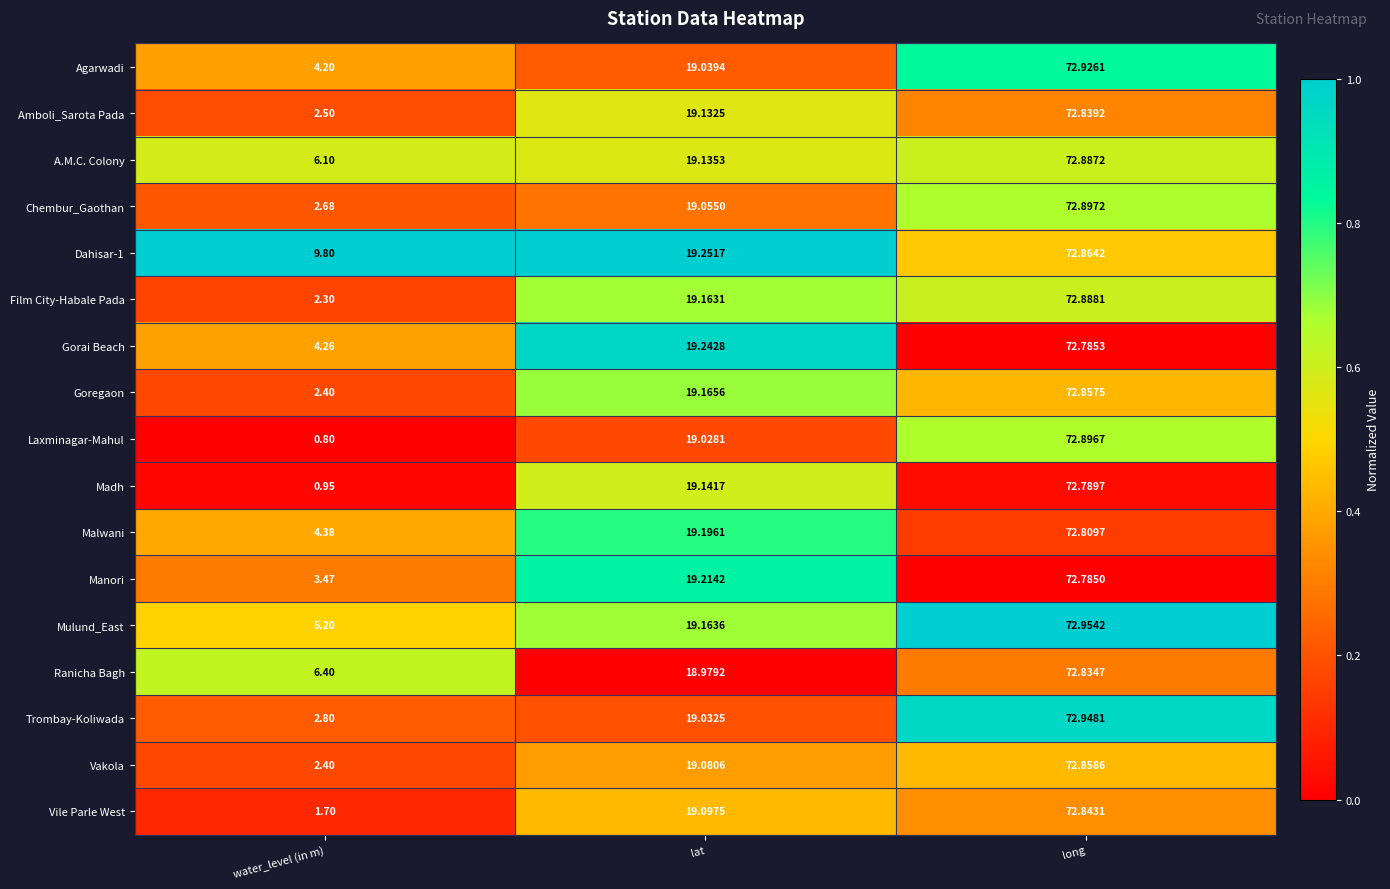

Rank the series at long from lowest to highest value.

Manori, Gorai Beach, Madh, Malwani, Ranicha Bagh, Amboli_Sarota Pada, Vile Parle West, Goregaon, Vakola, Dahisar-1, A.M.C. Colony, Film City-Habale Pada, Laxminagar-Mahul, Chembur_Gaothan, Agarwadi, Trombay-Koliwada, Mulund_East